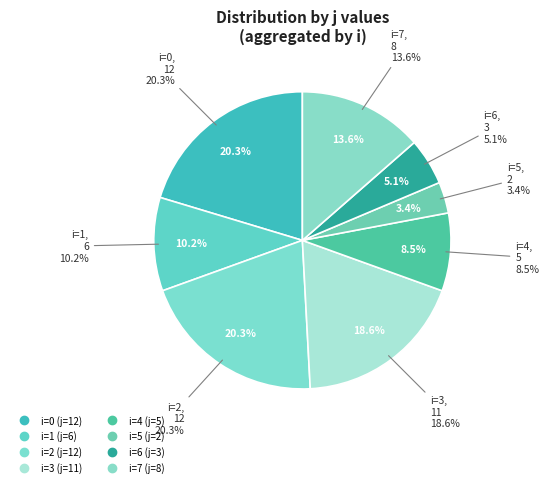

To the nearest percent, what percentage of the pie is 3?

19%